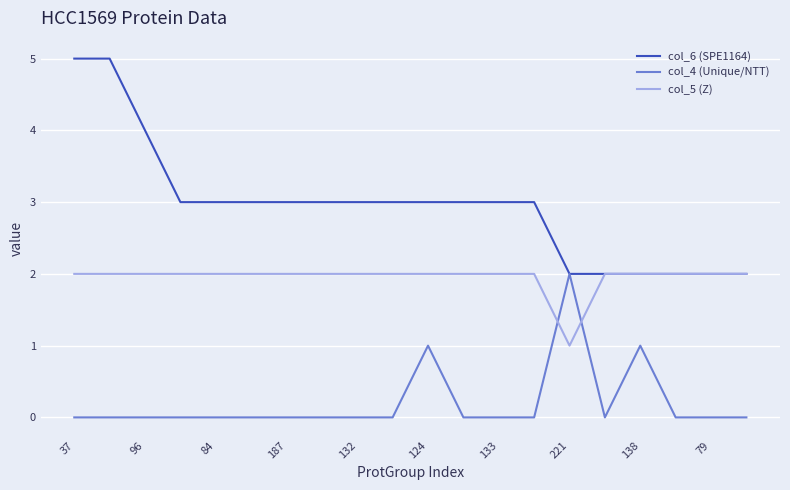

True or false: col_5 (Z) and col_4 (Unique/NTT) intersect in this chart.

True